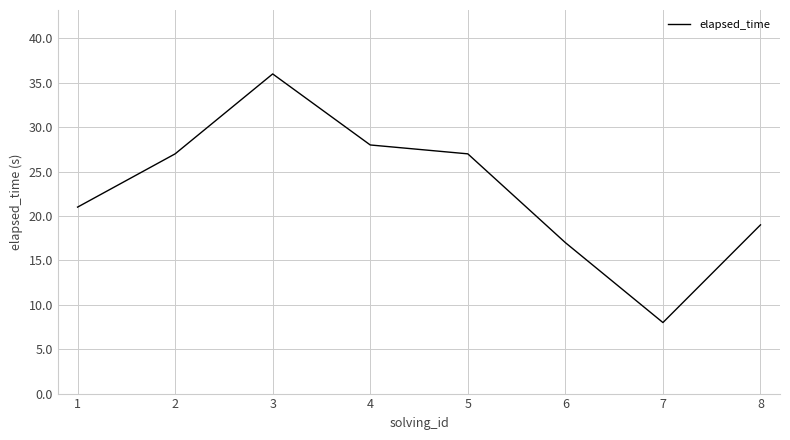

At which category does the data reach its first local peak?

3